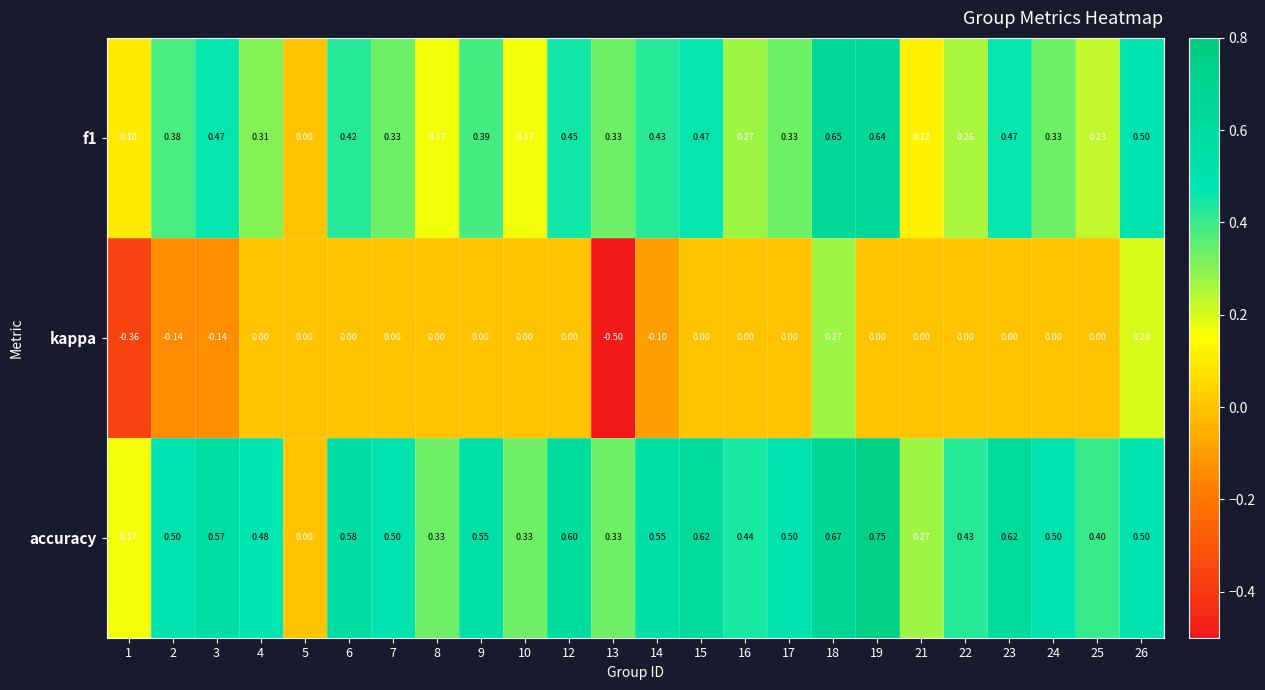

Rank the series at 25 from highest to lowest value.

accuracy, f1, kappa